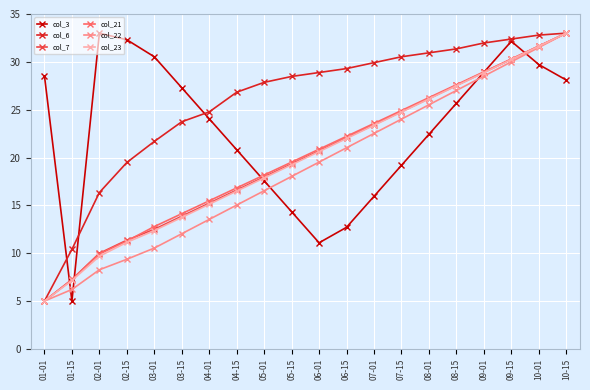

What is the average value of the col_6 series?

25.8